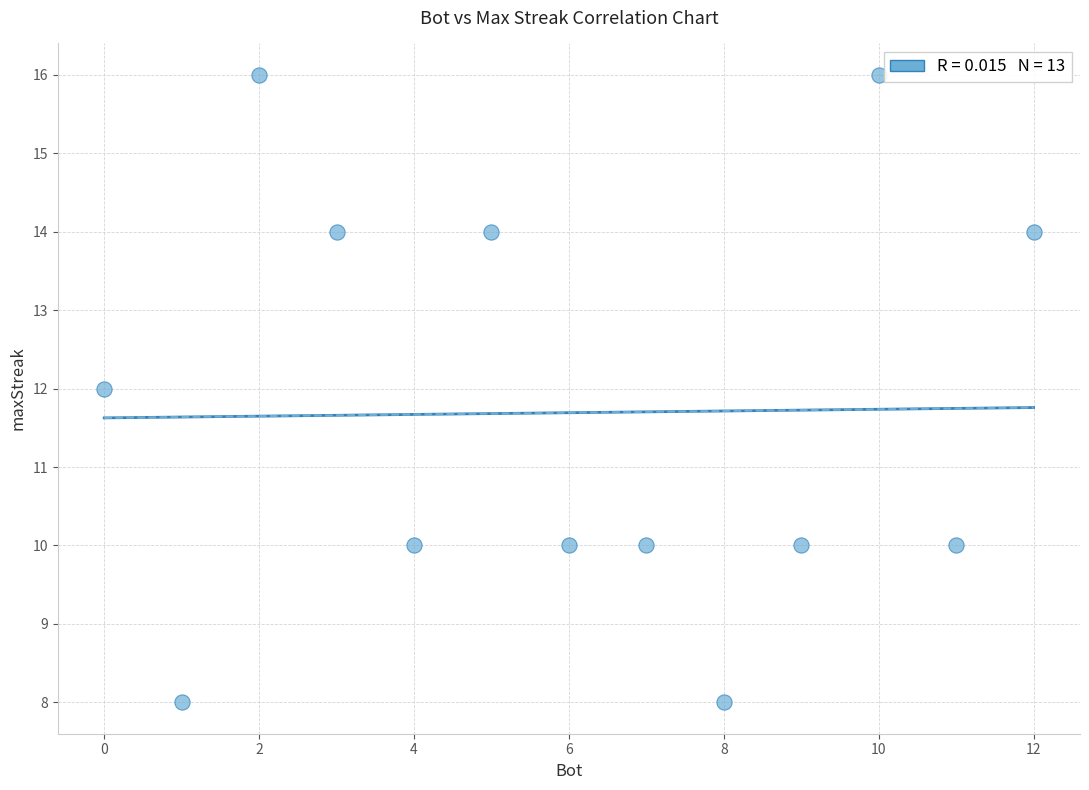

What is the range of X values (max minus min)?

12